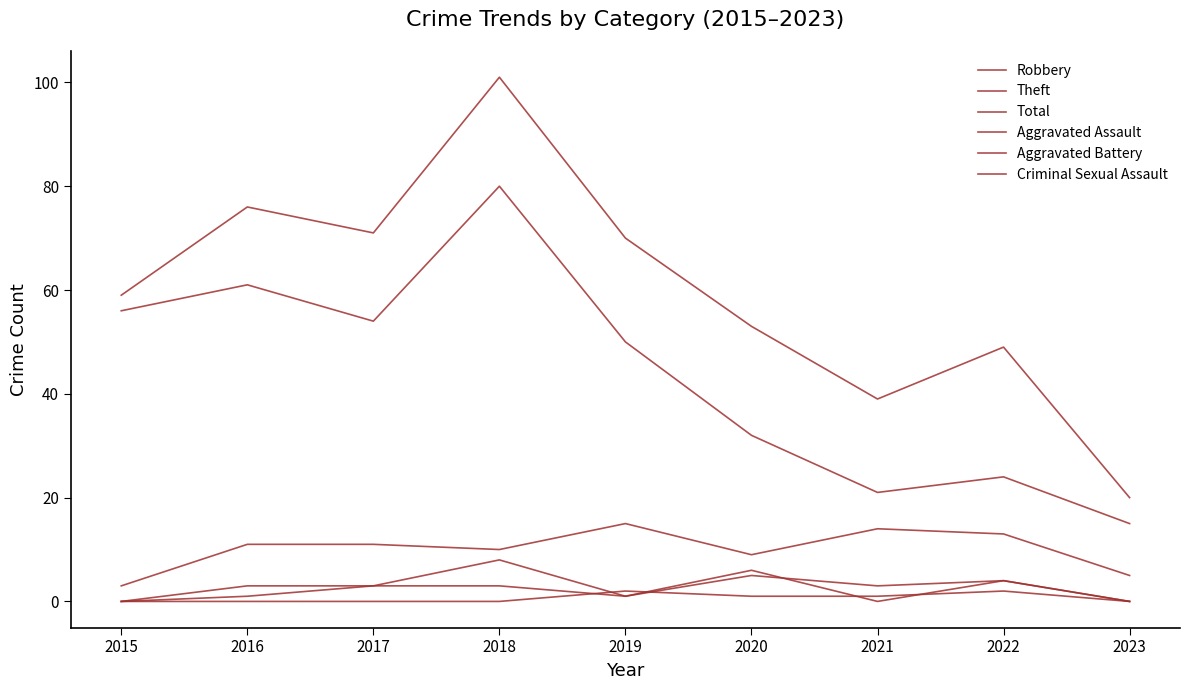

At which category does Robbery reach its first local valley?

2018